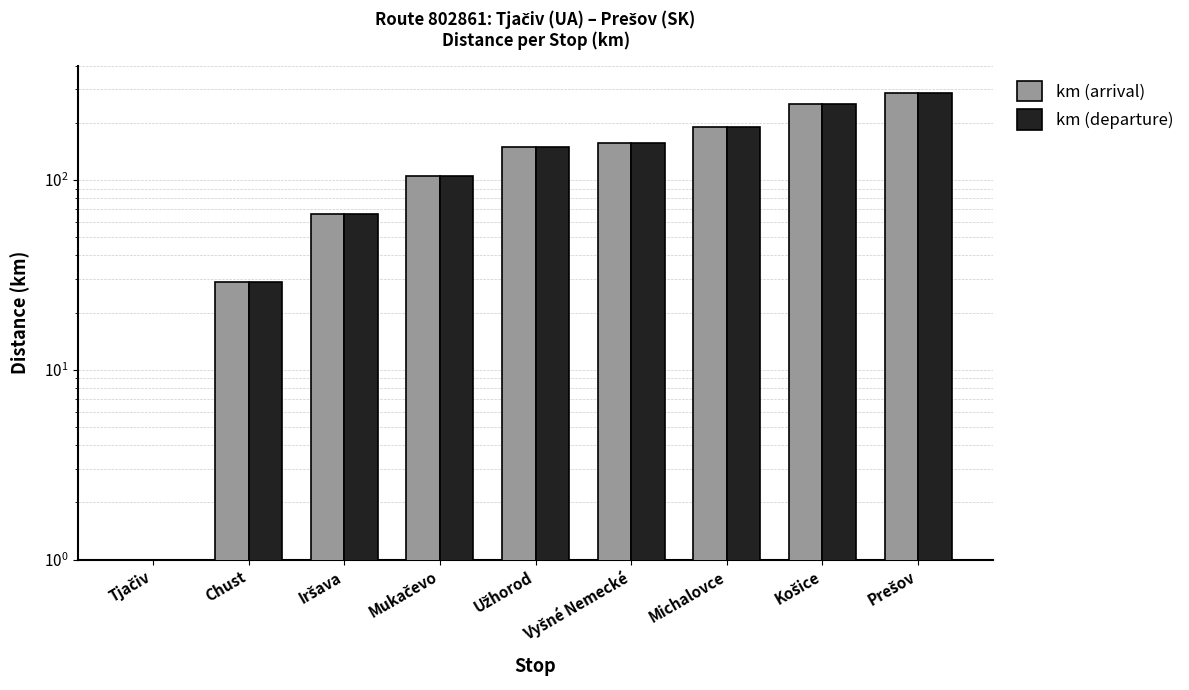

Which category has the highest value in the km (departure) series?

Prešov